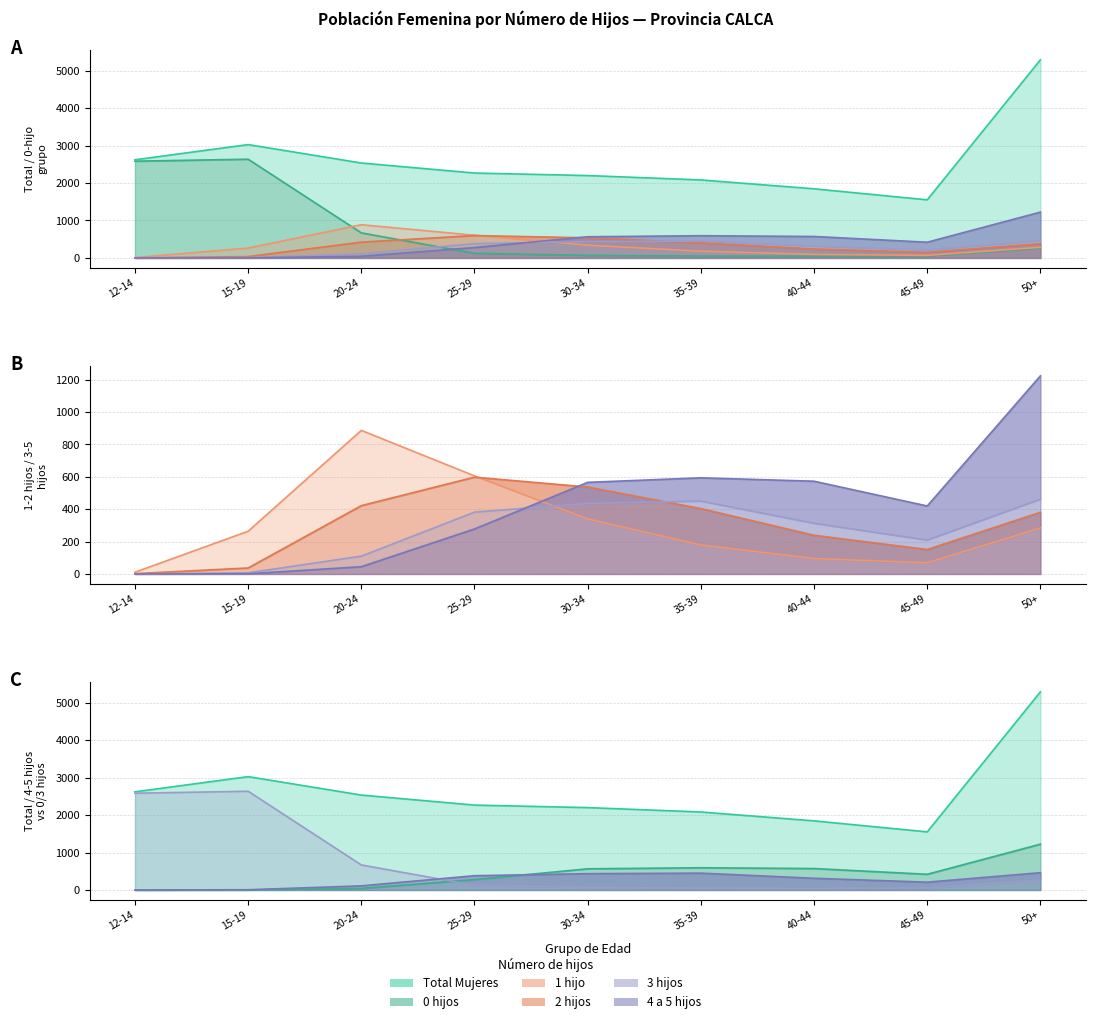

True or false: 1 hijo has a value of 887 at 20-24.

True